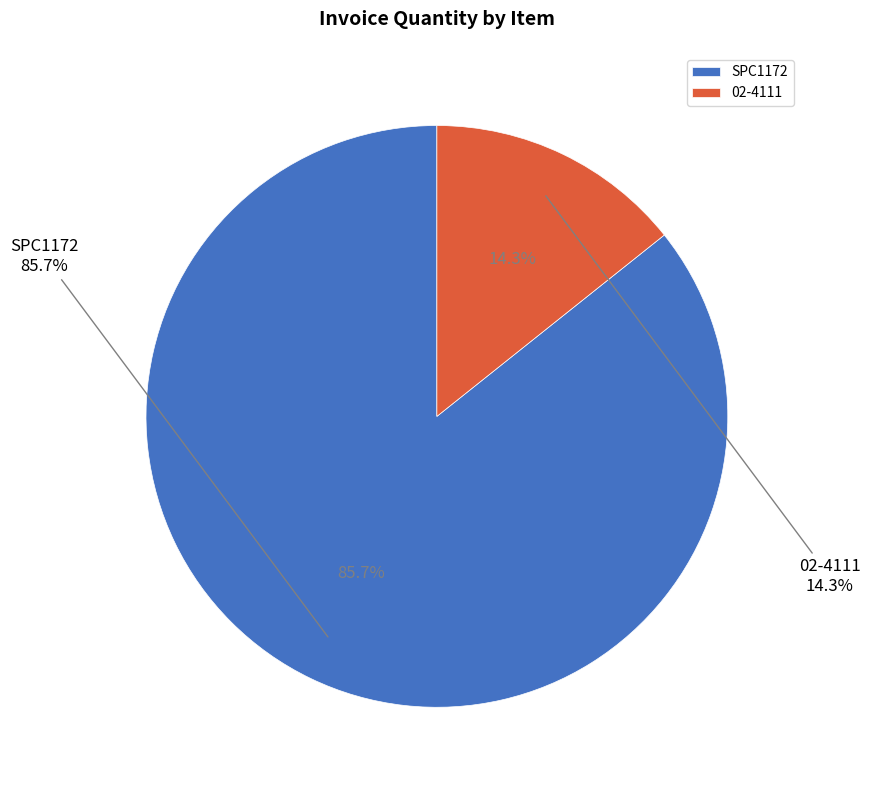

To the nearest percent, what portion does SPC1172 represent?

86%